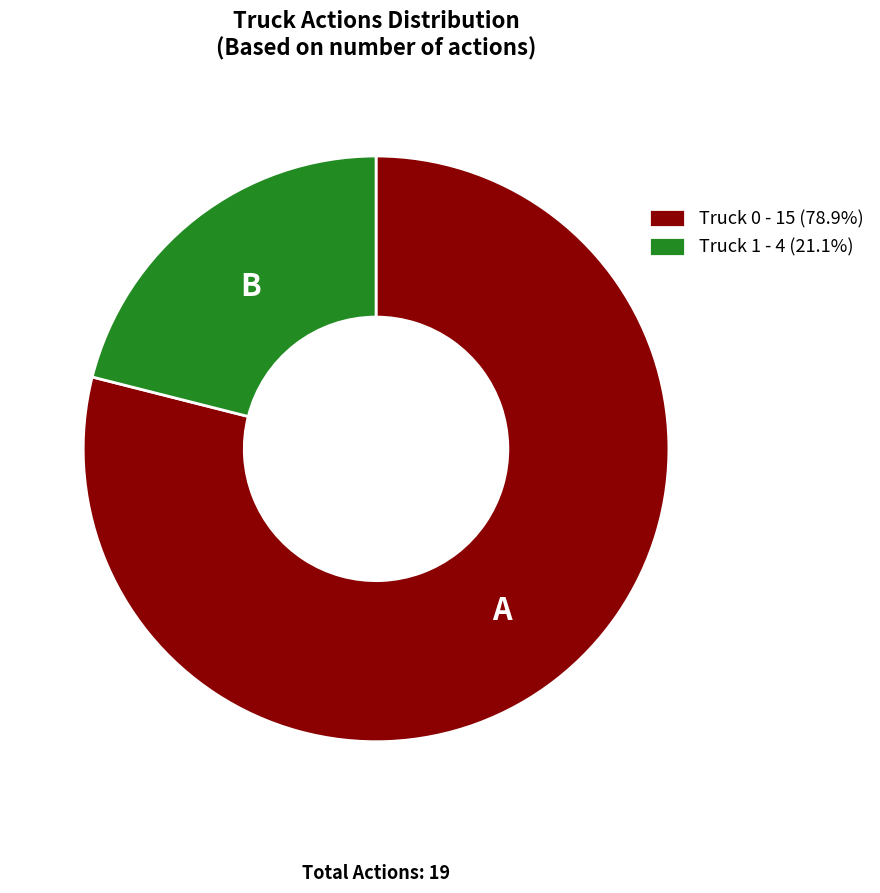

How many slices are in this pie chart?

2